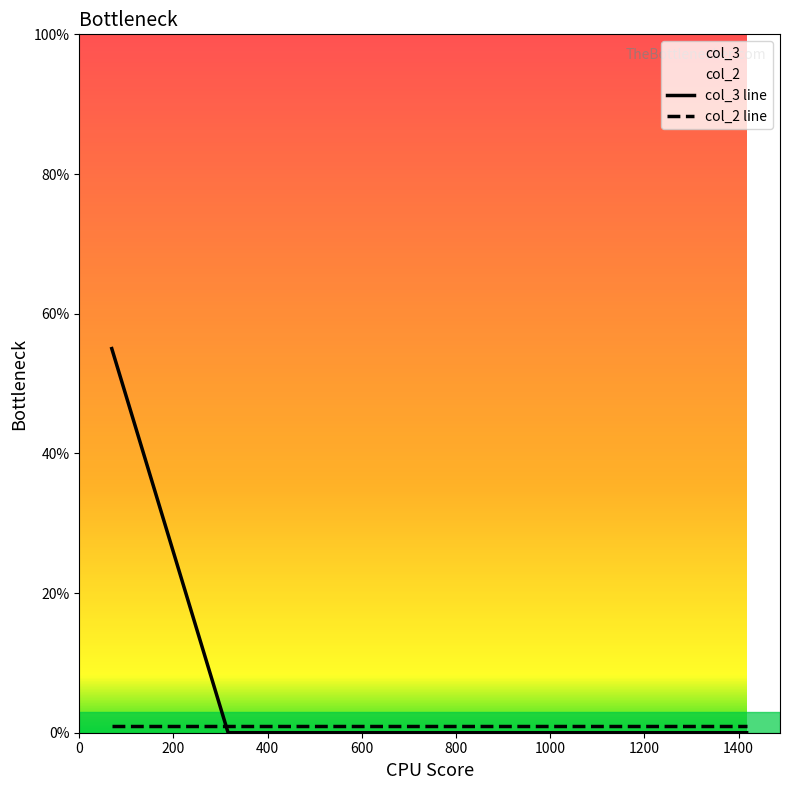

At how many categories does at least one series exceed 12?

1